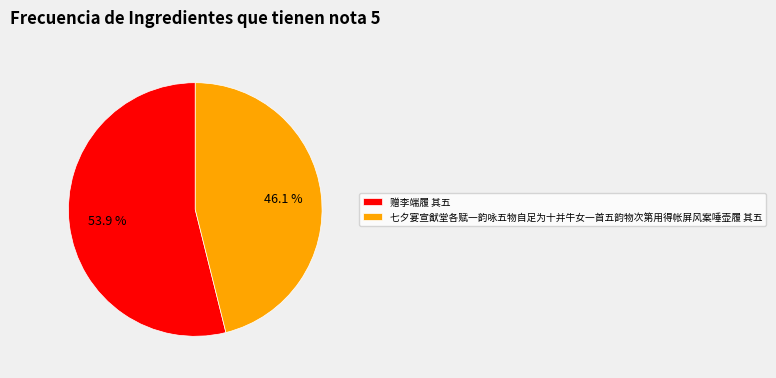

To the nearest percent, what is the average slice percentage?

50%